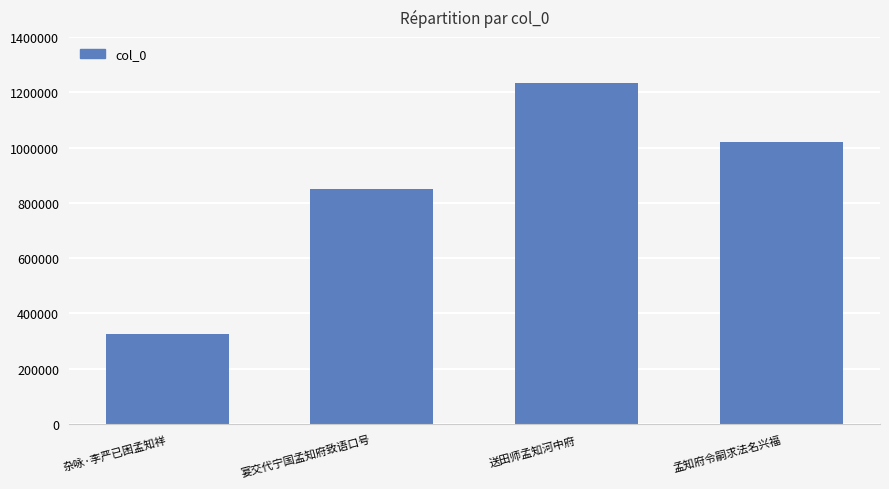

What is the sum of the values at 送田师孟知河中府 and 杂咏·李严已困孟知祥?

1559714